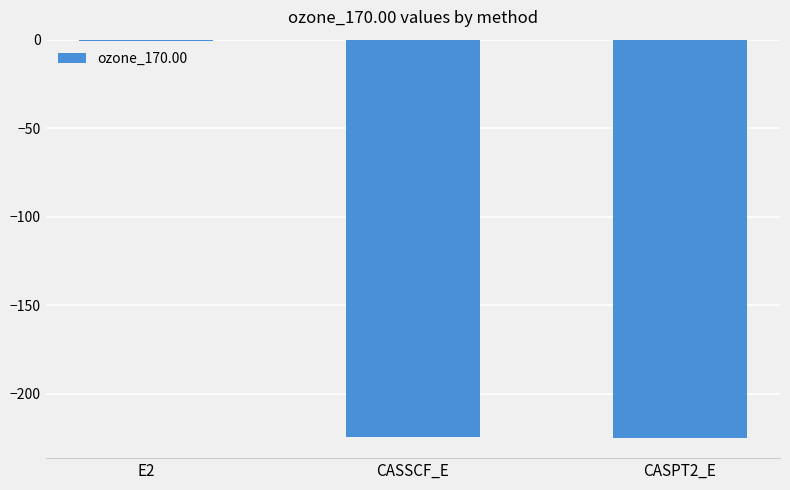

Are the bars horizontal?

No